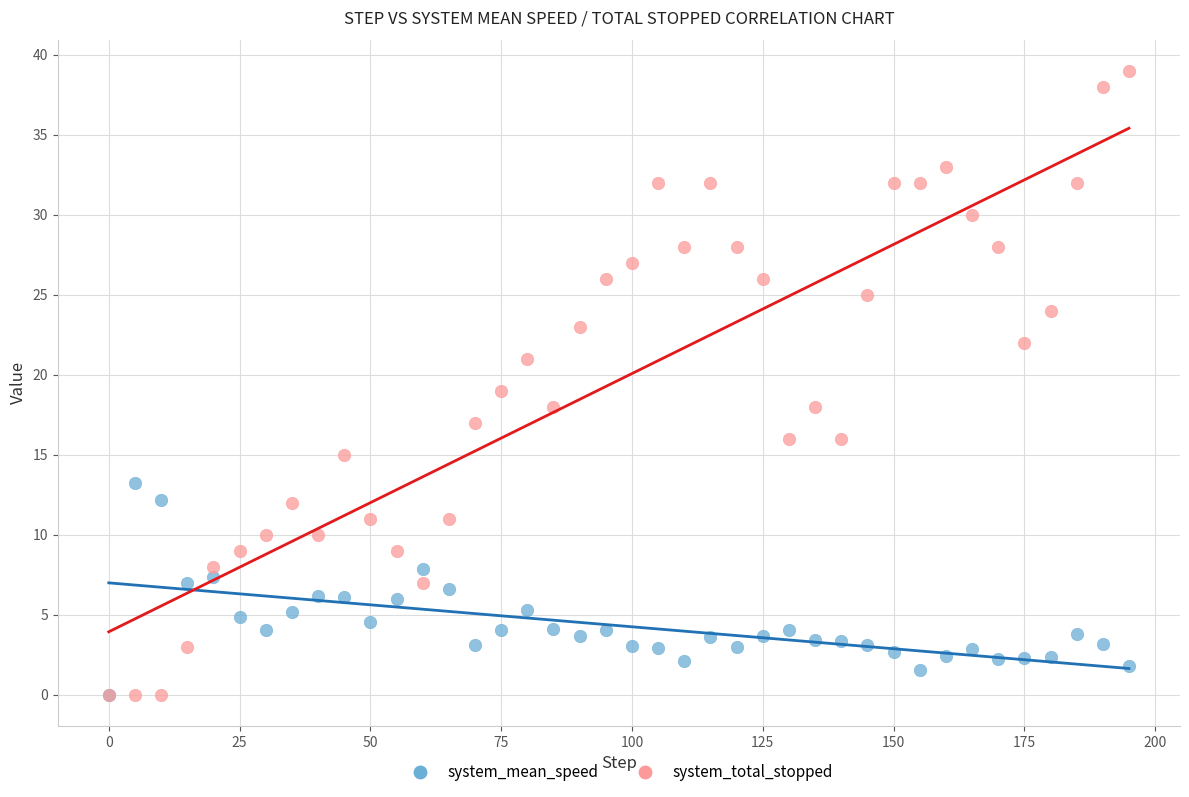

Which series contains the highest Y value?

system_total_stopped